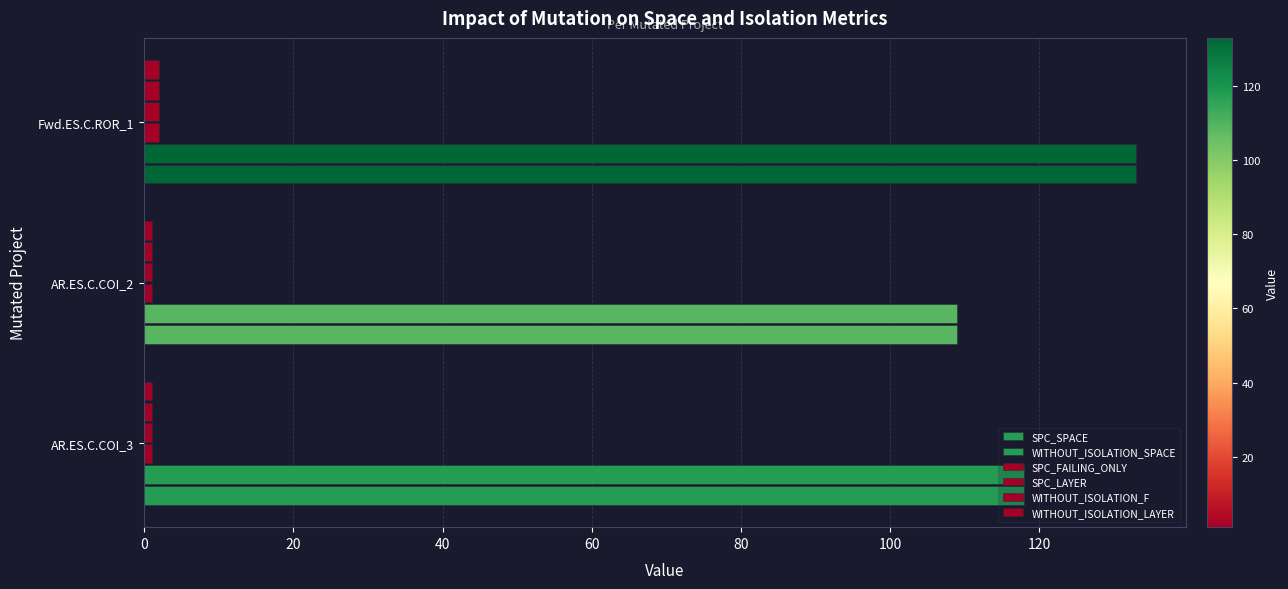

Reading right to left, list all the values displayed in this chart.

SPC_SPACE: 133	109	118
WITHOUT_ISOLATION_SPACE: 133	109	118
SPC_FAILING_ONLY: 2	1	1
SPC_LAYER: 2	1	1
WITHOUT_ISOLATION_F: 2	1	1
WITHOUT_ISOLATION_LAYER: 2	1	1